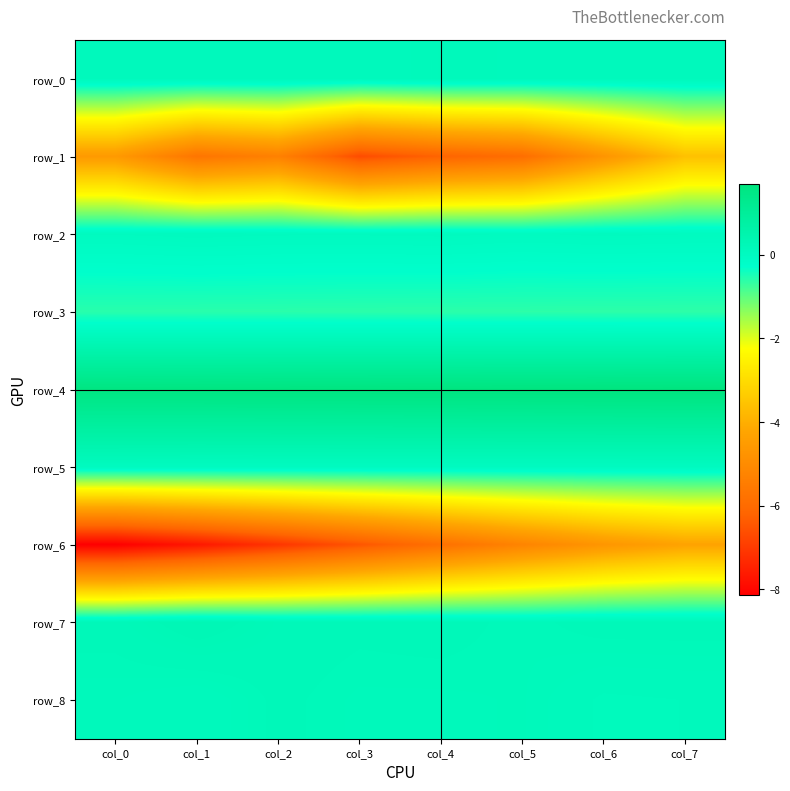

Reading left to right, what are all the values shown in this chart?

row_0: col_0=0.1	col_1=0.1	col_2=0.1	col_3=0.1	col_4=0.2	col_5=0.1	col_6=0.1	col_7=0.1
row_1: col_0=-4.5	col_1=-5.7	col_2=-5.3	col_3=-6.7	col_4=-6.2	col_5=-5.9	col_6=-4.7	col_7=-3.6
row_2: col_0=0.0	col_1=0.1	col_2=0.0	col_3=0.0	col_4=0.0	col_5=0.0	col_6=0.0	col_7=0.0
row_3: col_0=-0.6	col_1=-0.6	col_2=-0.6	col_3=-0.6	col_4=-0.6	col_5=-0.6	col_6=-0.6	col_7=-0.6
row_4: col_0=1.6	col_1=1.6	col_2=1.6	col_3=1.6	col_4=1.7	col_5=1.7	col_6=1.7	col_7=1.7
row_5: col_0=0.0	col_1=0.0	col_2=0.0	col_3=0.0	col_4=0.0	col_5=0.0	col_6=0.0	col_7=0.0
row_6: col_0=-8.1	col_1=-7.7	col_2=-7.1	col_3=-6.5	col_4=-5.8	col_5=-5.2	col_6=-4.7	col_7=-4.3
row_7: col_0=0.2	col_1=0.3	col_2=0.2	col_3=0.2	col_4=0.2	col_5=0.2	col_6=0.2	col_7=0.2
row_8: col_0=0.1	col_1=0.1	col_2=0.2	col_3=0.1	col_4=0.1	col_5=0.2	col_6=0.1	col_7=0.1